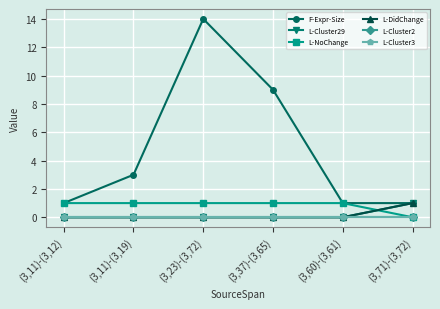

The L-Cluster3 series shows 0 at (3,11)-(3,19). True or false?

True